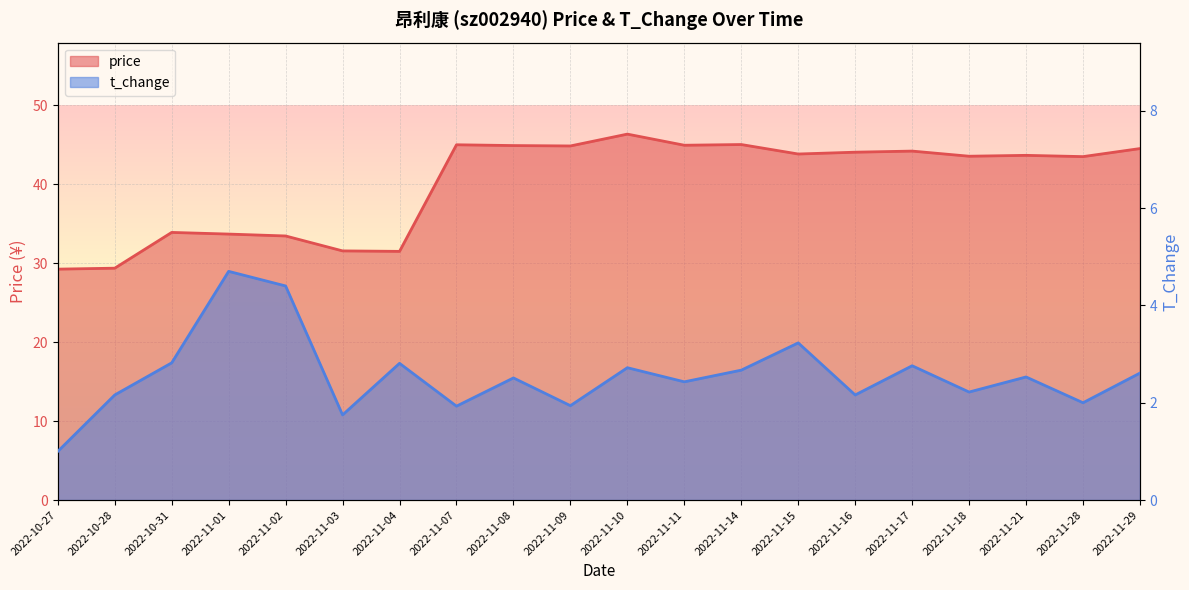

True or false: price has a value of 43.5 at 2022-11-18.

True